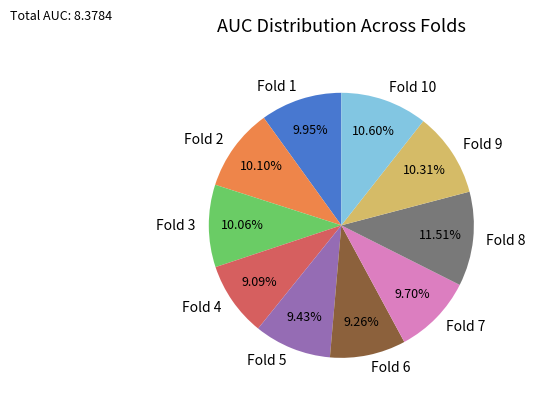

Is there a majority slice in this chart?

No